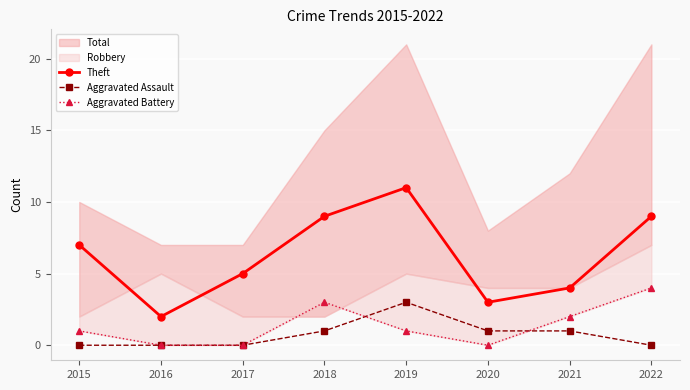

Which series changed the most between 2020 and 2022?

Theft